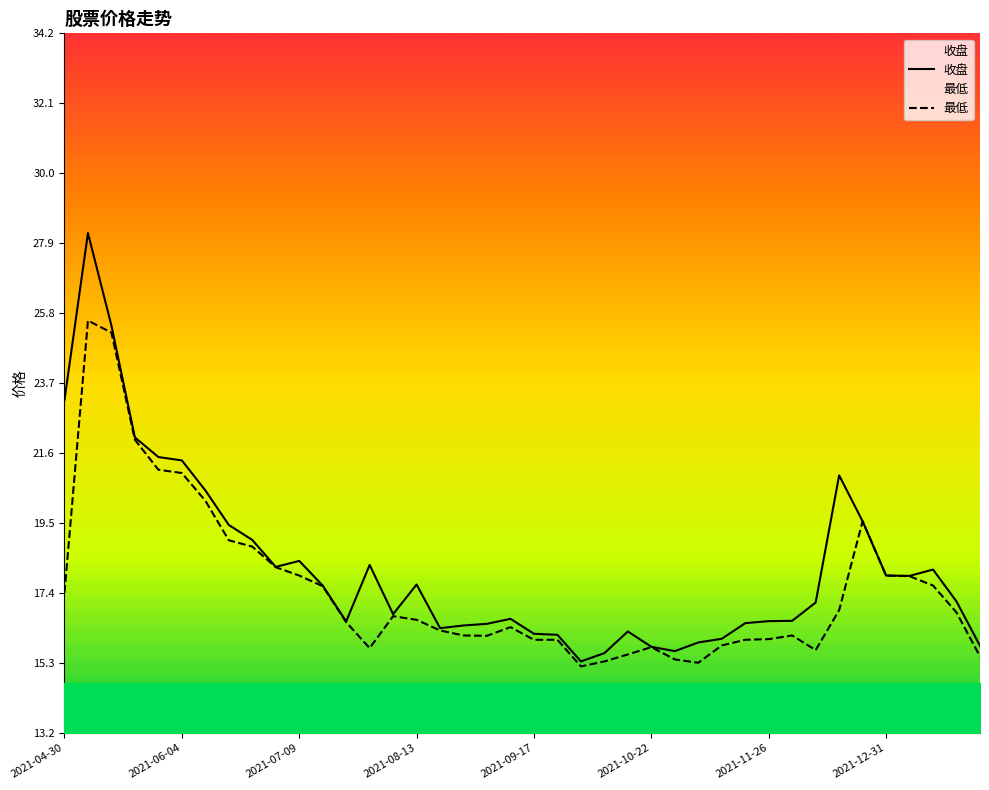

Is the value of 最低 at 24 greater than the value of 收盘 at 2021-06-04?

No